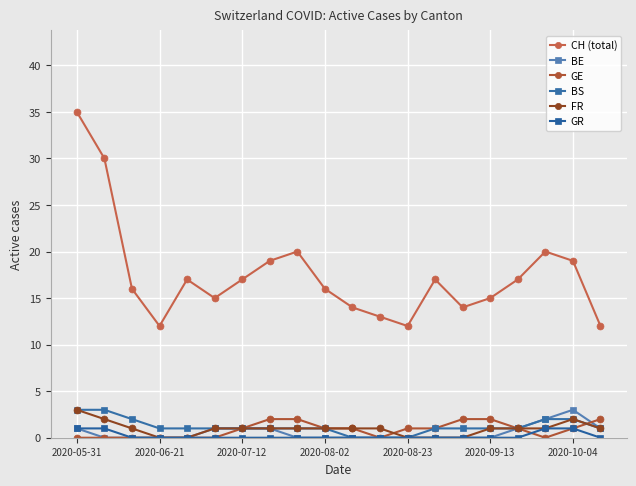

What is the difference between the maximum and minimum values in the FR series?

3